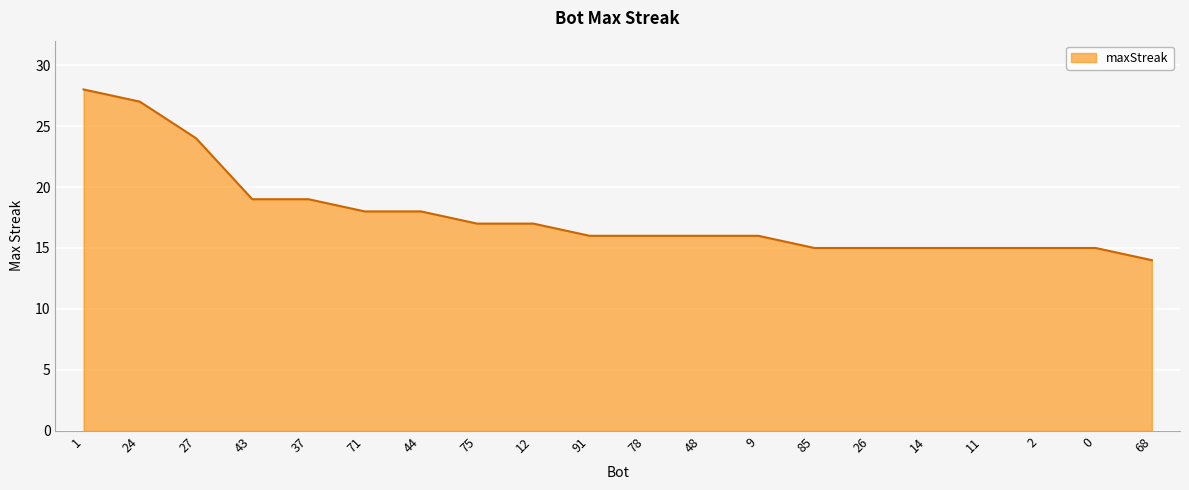

What position from the left is 75?

8